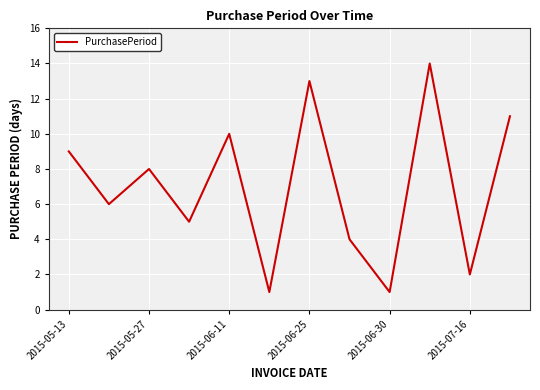

What is the greatest value displayed?

14